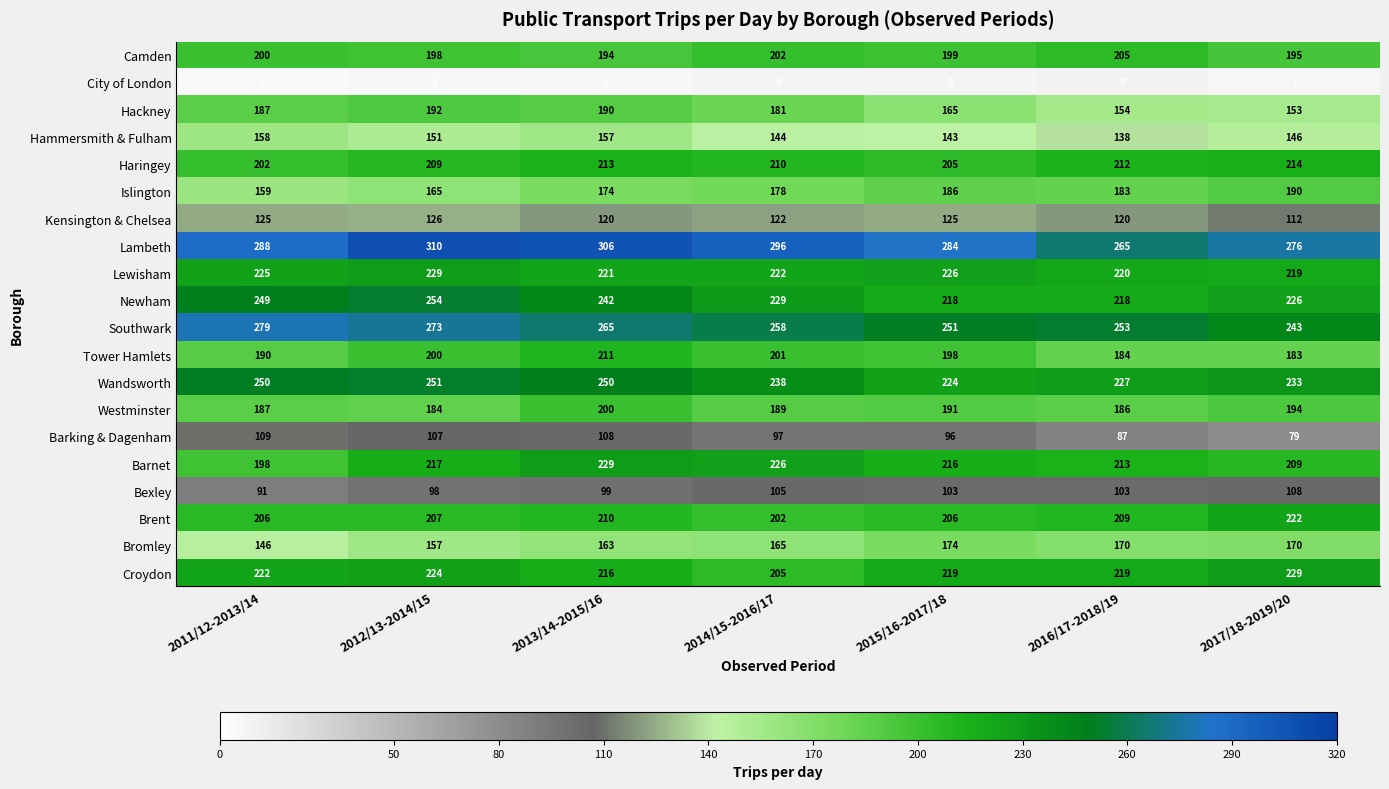

What is the difference between the highest and lowest values at 2014/15-2016/17?

288